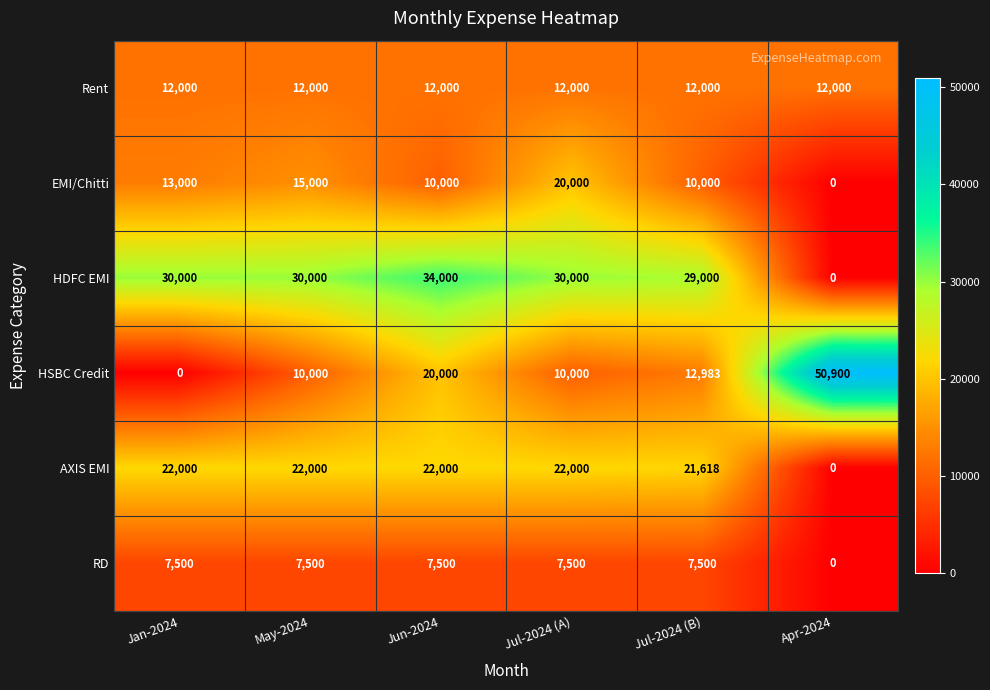

The AXIS EMI series shows 35166 at Jan-2024. True or false?

False